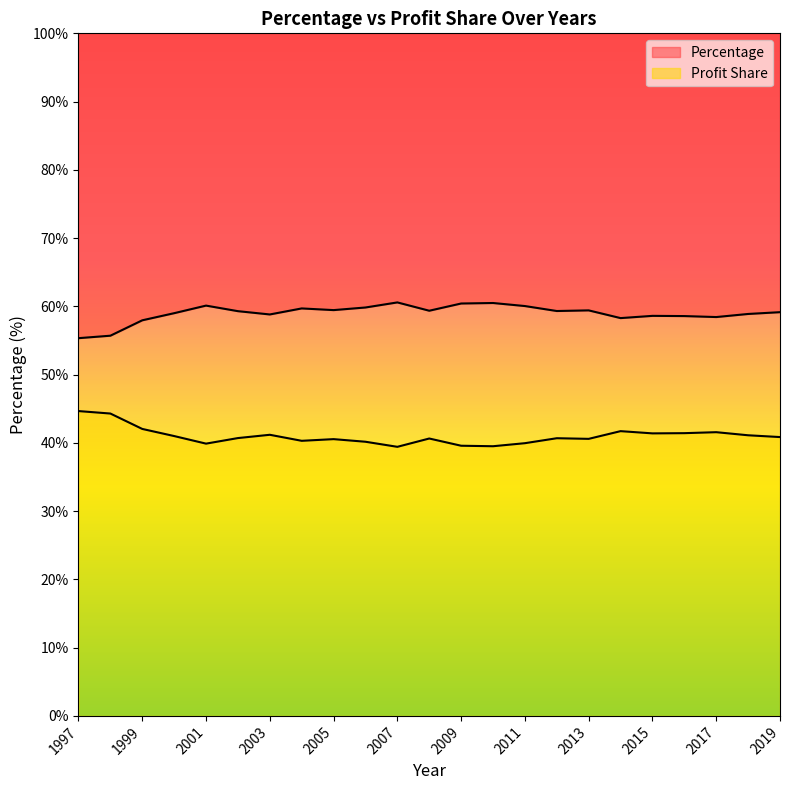

How many data points in Profit Share are above 40?

18